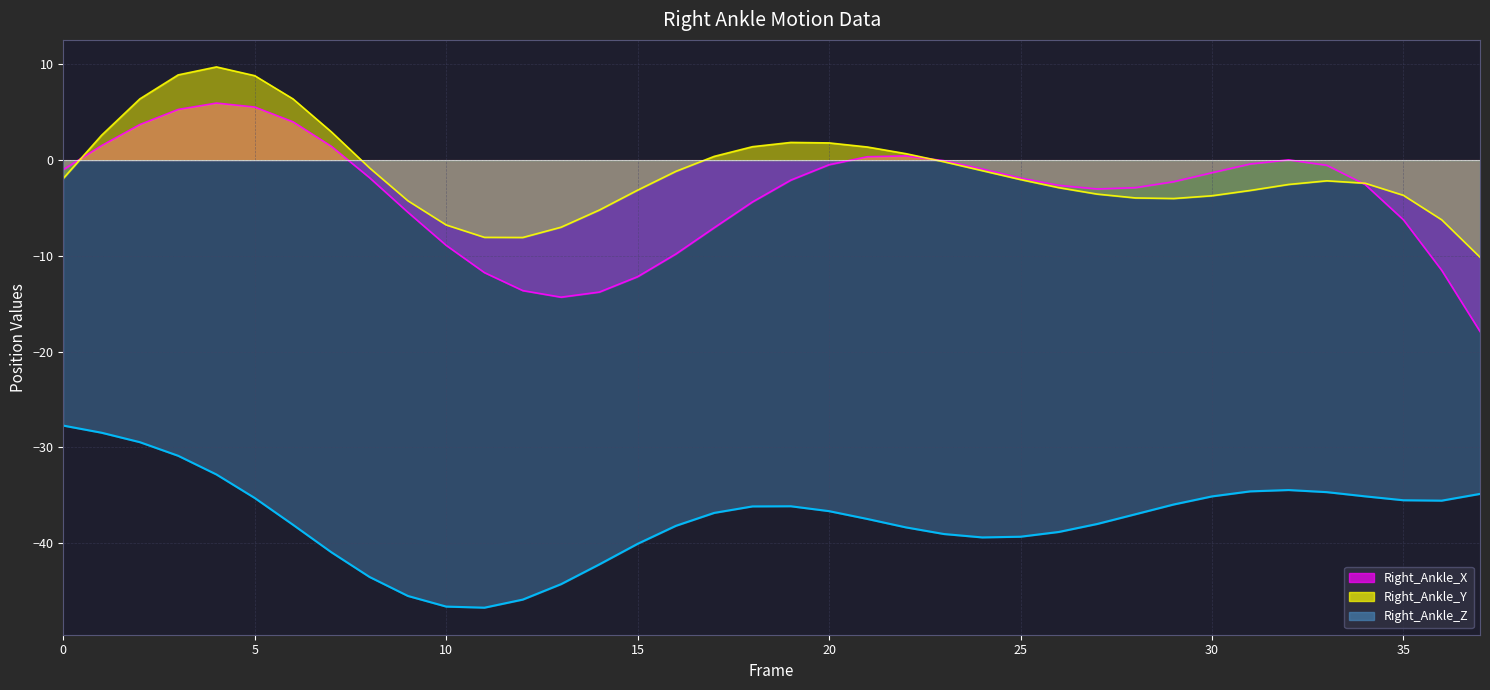

True or false: Right_Ankle_Y and Right_Ankle_Z cross at least once.

False